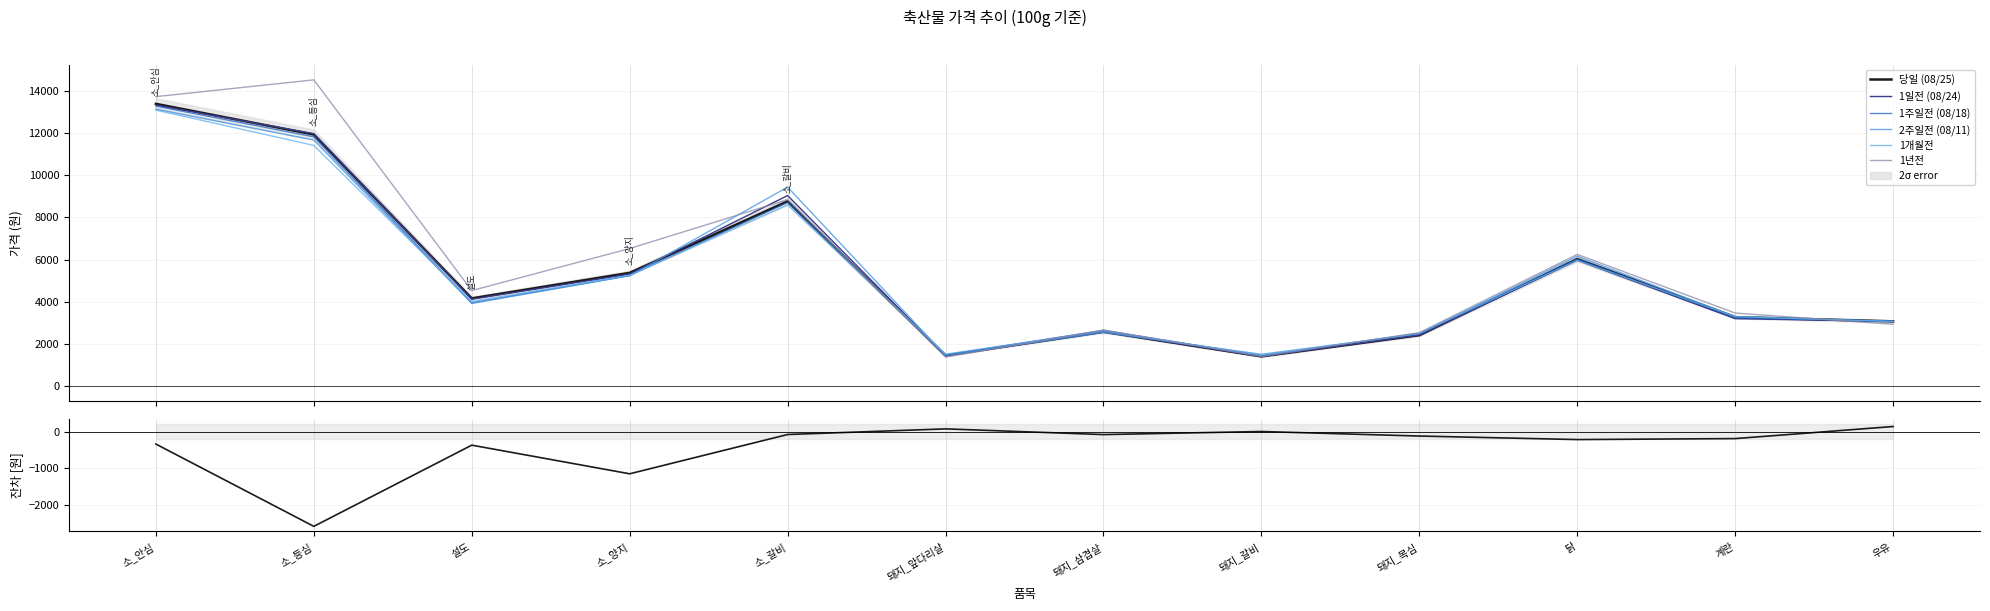

What is the label of the 6th point from the right?

돼지_삼겹살